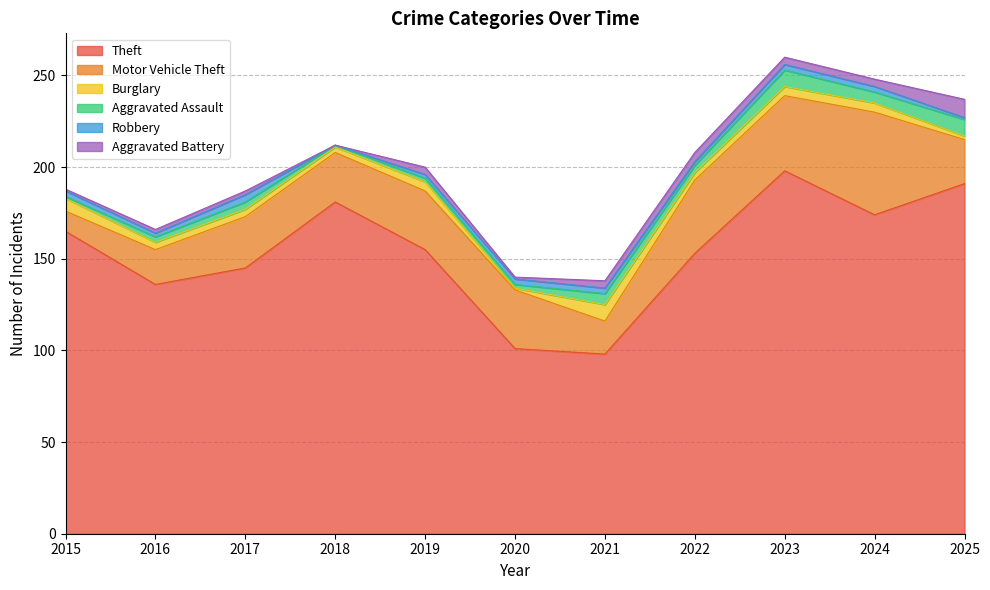

At which category does the chart reach its peak across all series?

2023